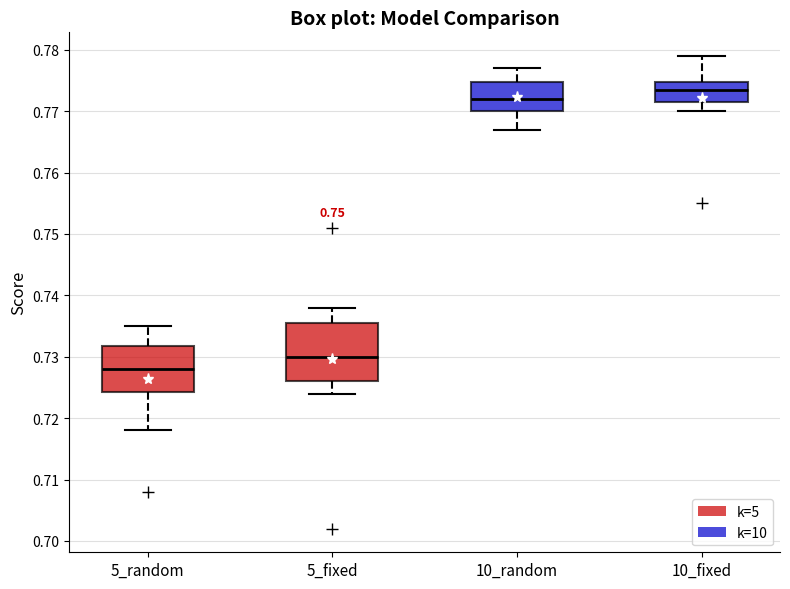

Reading left to right, read every box against the y-axis: the position of its median line, the range the box covers, and the ends of its whiskers. The values are not printed on the chart, so give them approximately, as read against the axis.

5_random: median 0.728, box 0.724 to 0.732, whiskers 0.718 to 0.735
5_fixed: median 0.730, box 0.726 to 0.736, whiskers 0.724 to 0.738
10_random: median 0.772, box 0.770 to 0.775, whiskers 0.767 to 0.777
10_fixed: median 0.774, box 0.772 to 0.775, whiskers 0.770 to 0.779